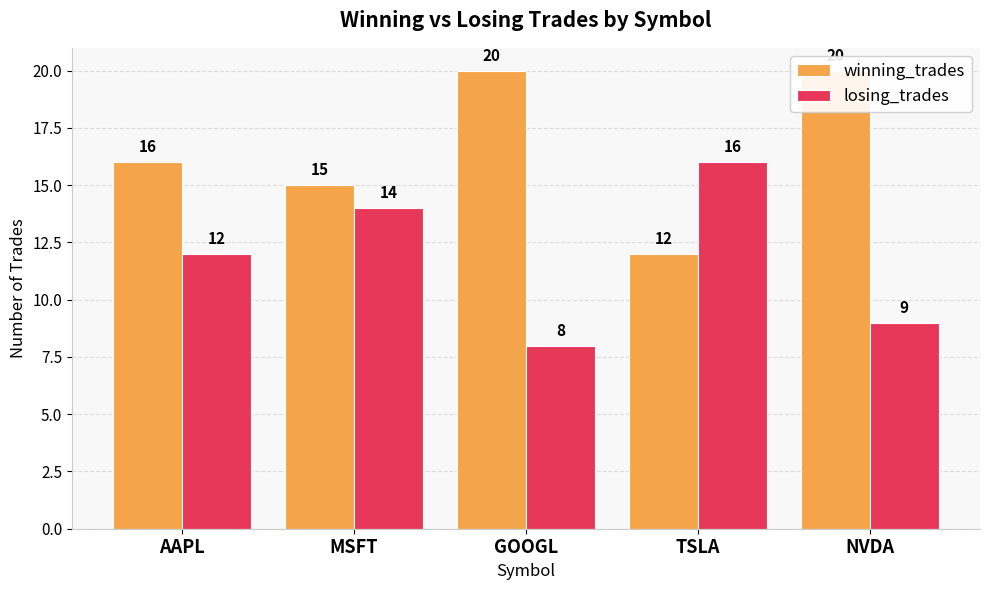

Between MSFT and TSLA, which series saw the biggest shift?

winning_trades